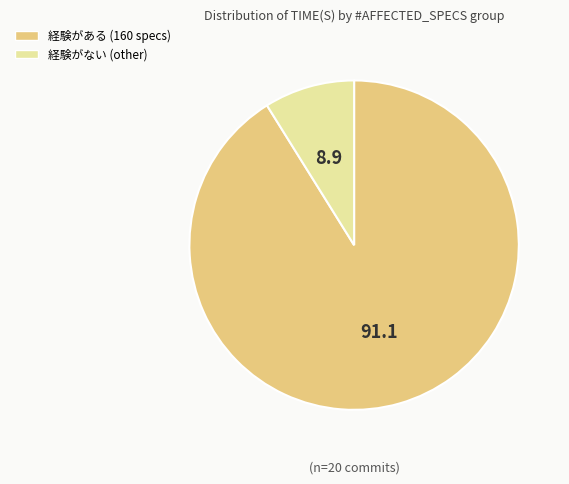

Is there a majority slice in this chart?

Yes